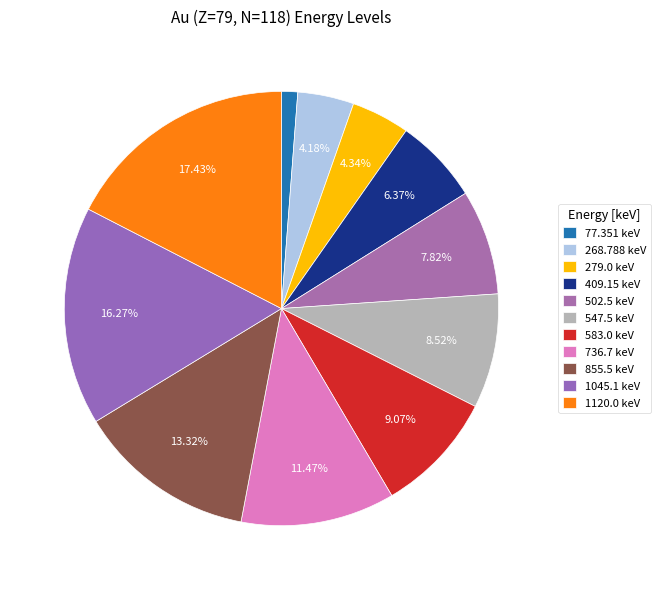

Count the number of slices in the pie.

11